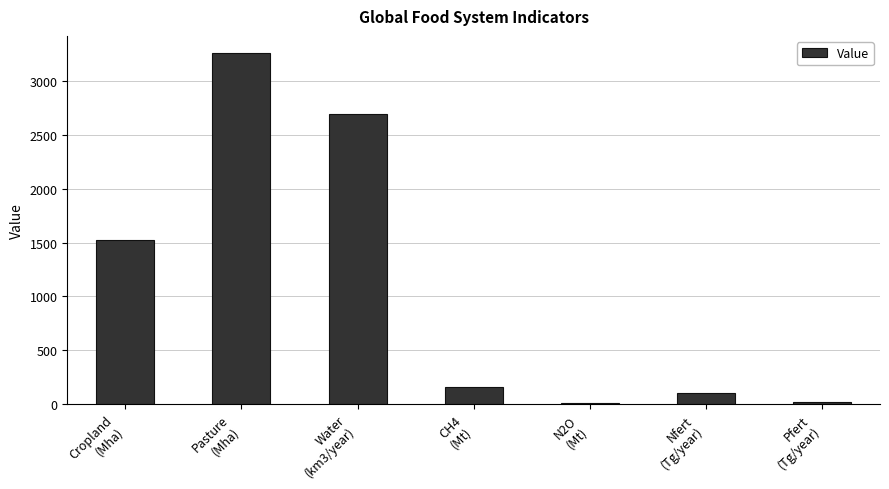

What is the maximum value shown in the chart?

3259.0